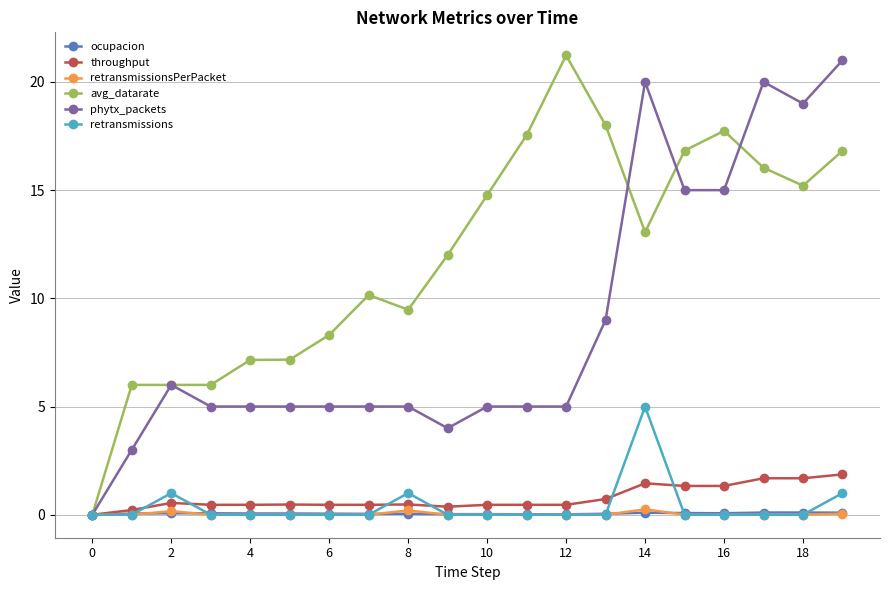

What is the maximum value for throughput?

1.9